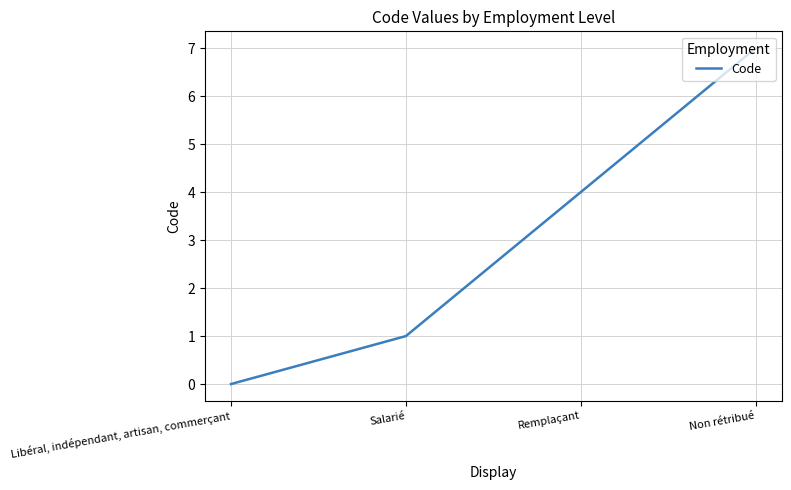

Reading left to right, what are all the values shown in this chart?

Libéral, indépendant, artisan, commerçant=0	Salarié=1	Remplaçant=4	Non rétribué=7